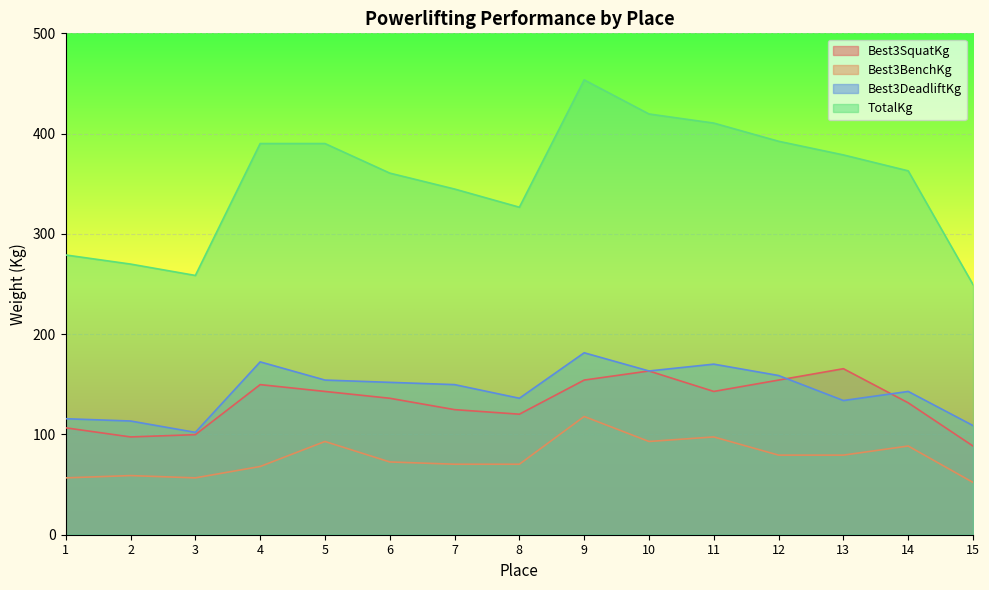

List the labels in order of Best3BenchKg value, largest first.

9, 11, 5, 10, 14, 12, 13, 6, 7, 8, 4, 2, 1, 3, 15